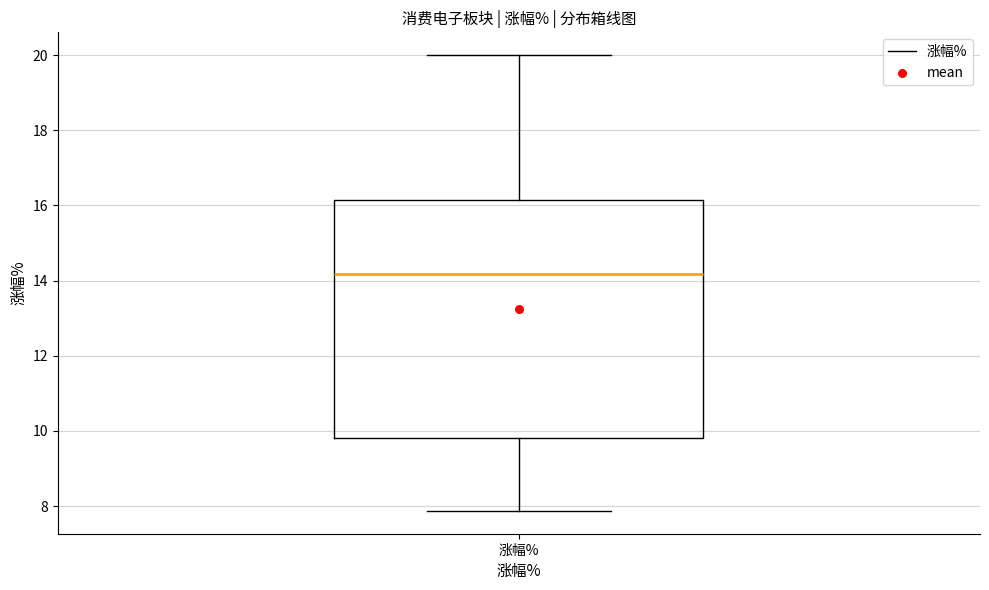

Where is the lower edge of the box for 涨幅% on the y-axis? The values are not printed on the chart, so give them approximately, as read against the axis.

9.8